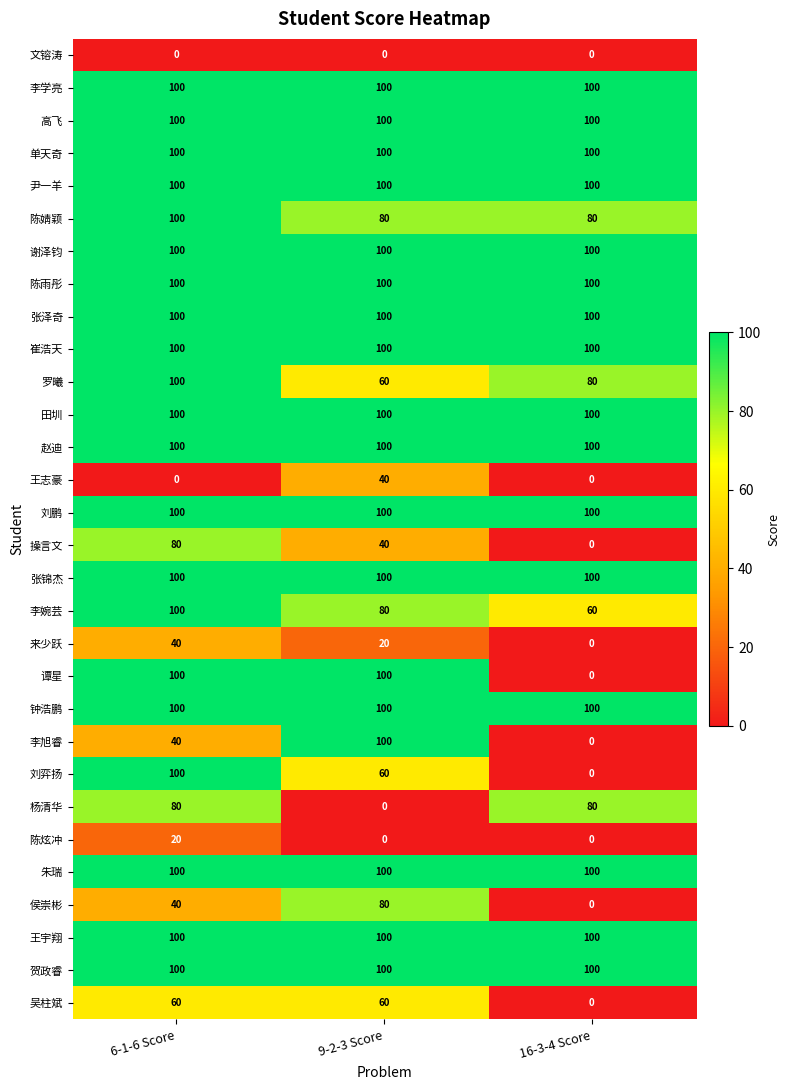

At how many categories does at least one series exceed 50?

3